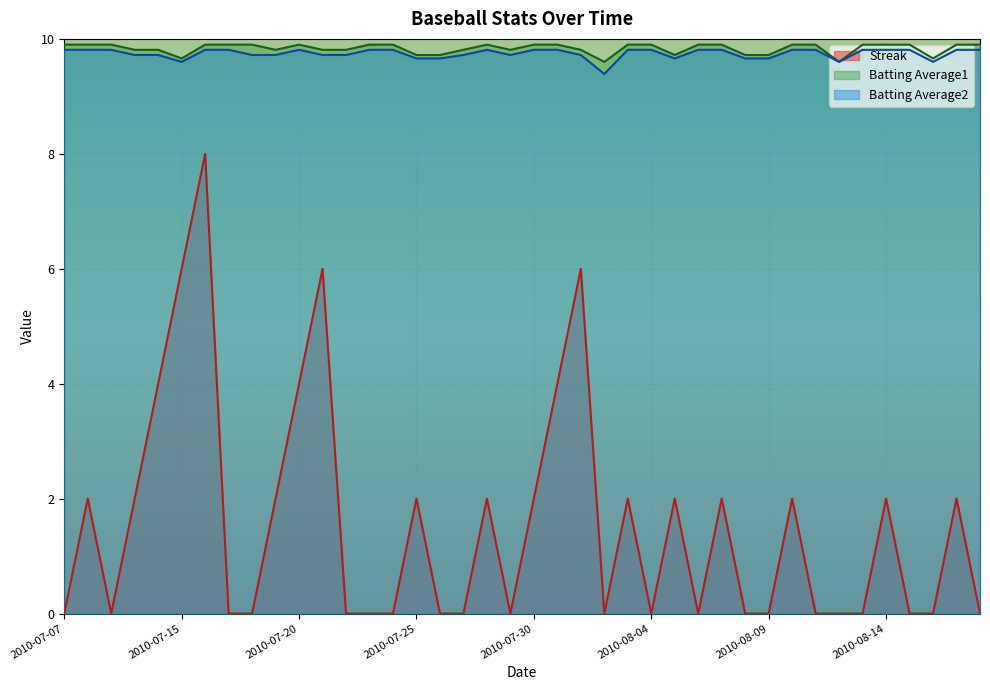

Which category has the lowest value across all series?

2010-07-07